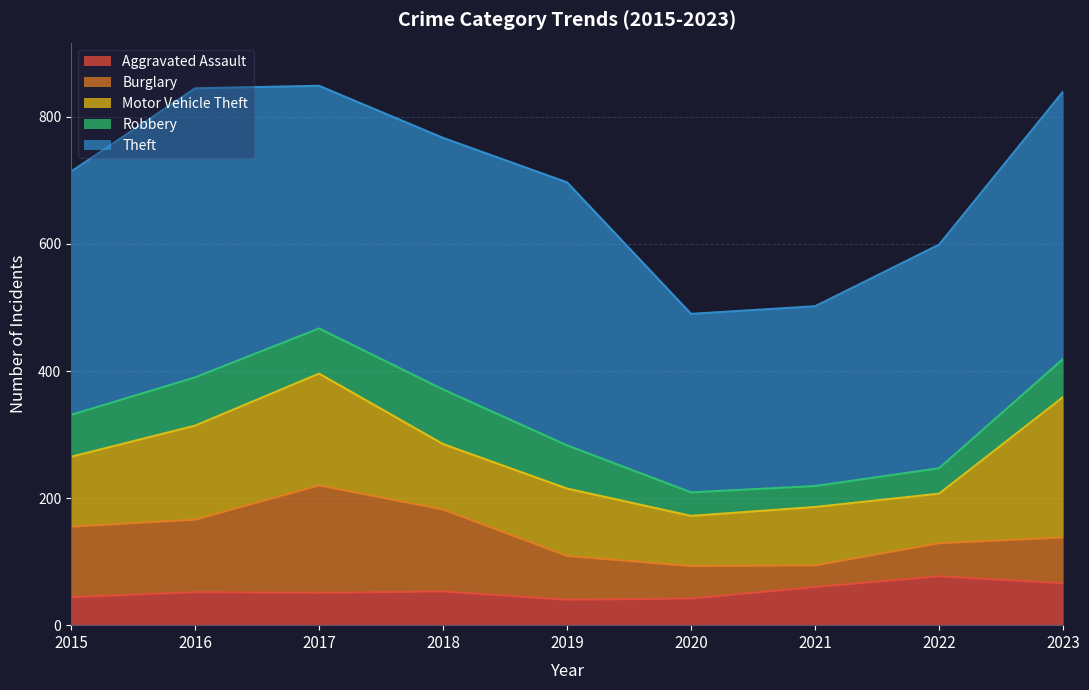

How many distinct data groups are displayed?

5